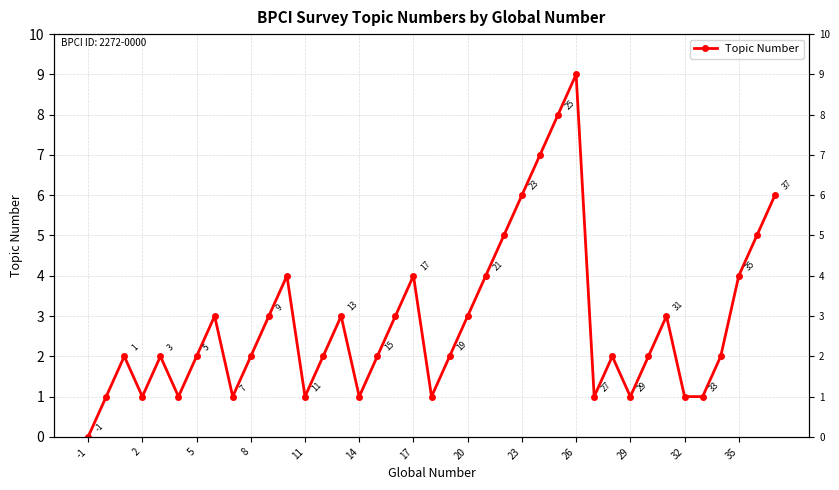

How many values are below 2?

12